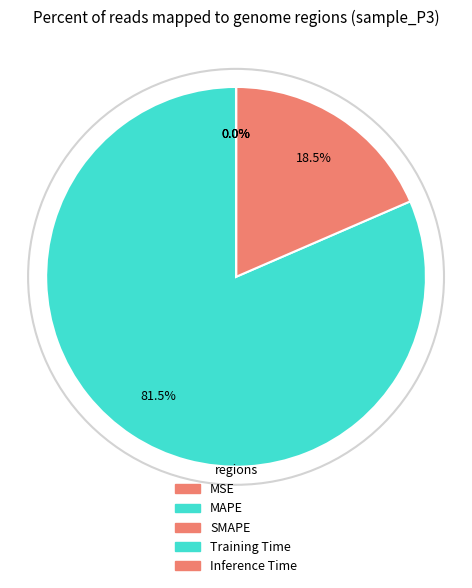

Is it true that Training Time is 1% of the pie?

False